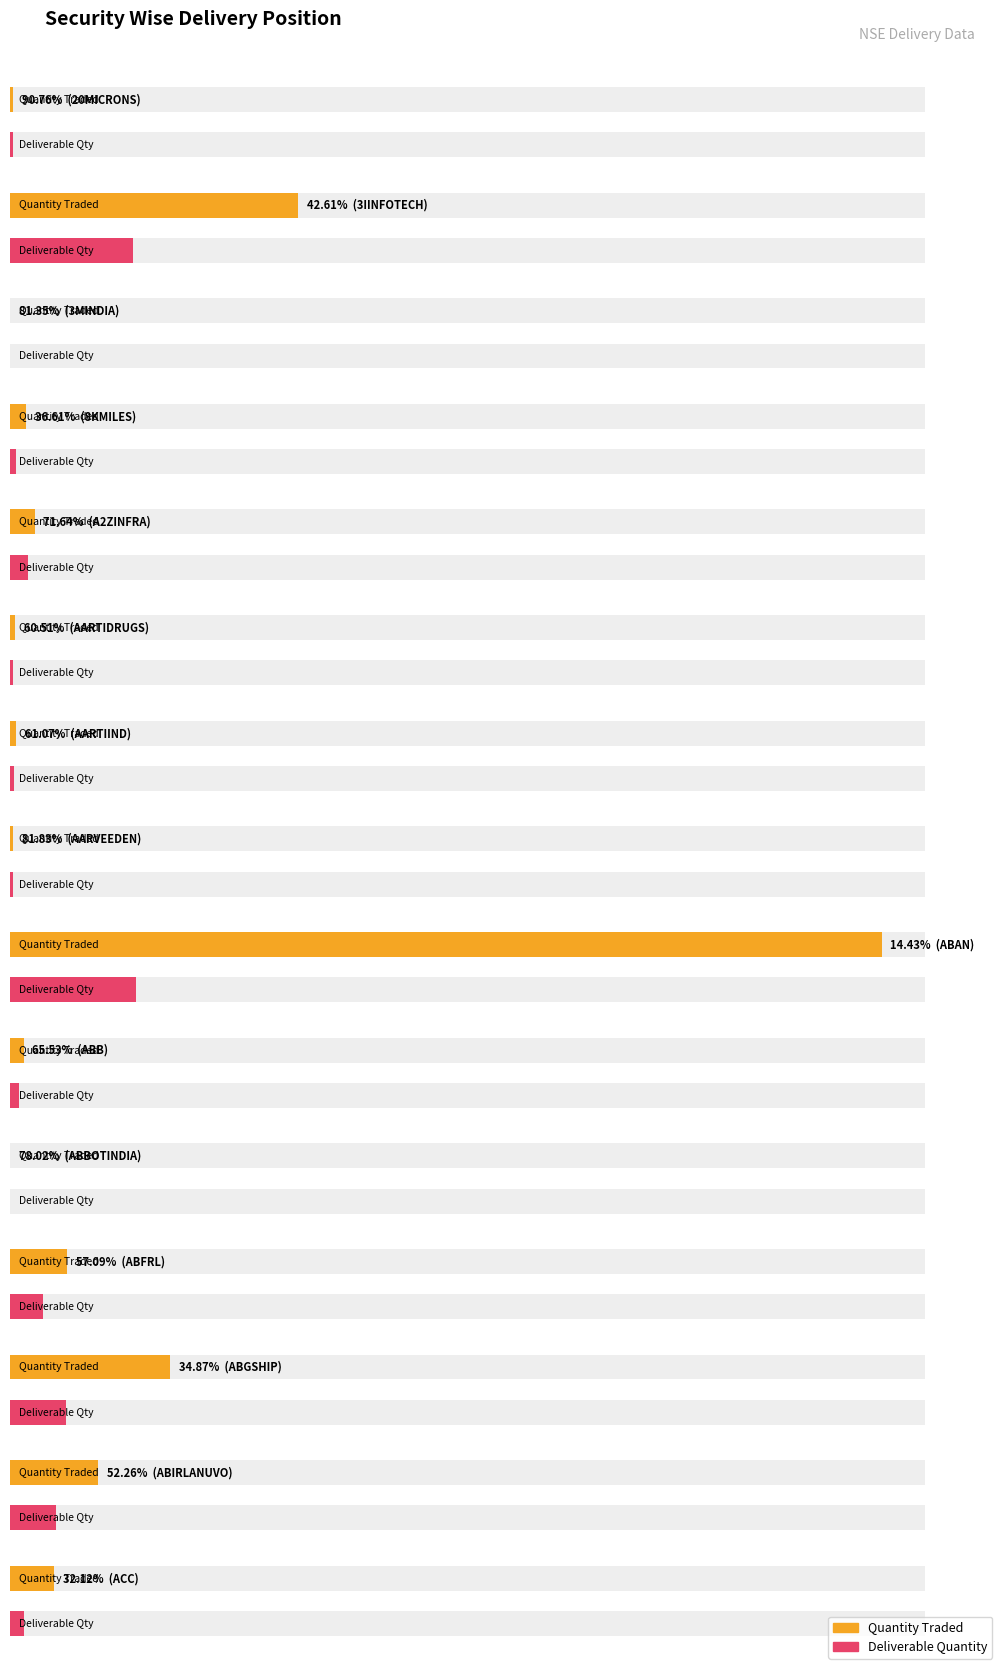

Is it true that Quantity Traded equals 4835914 at ABAN?

False